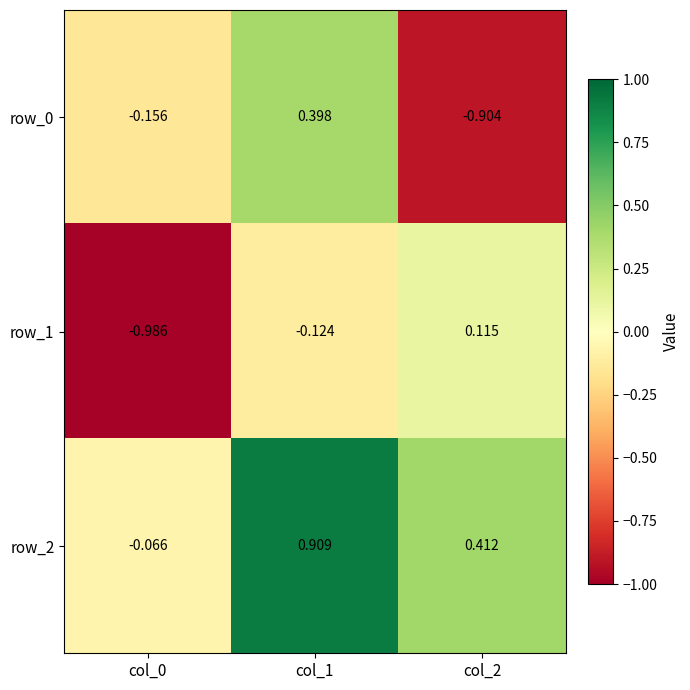

How many values in row_2 are below zero?

1